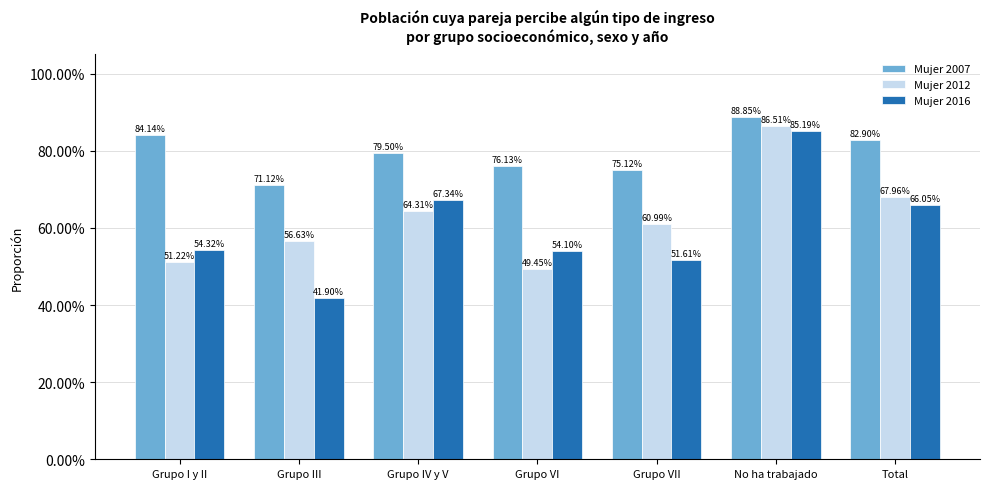

Is it true that Mujer 2016 equals 0.5 at Grupo VI?

True